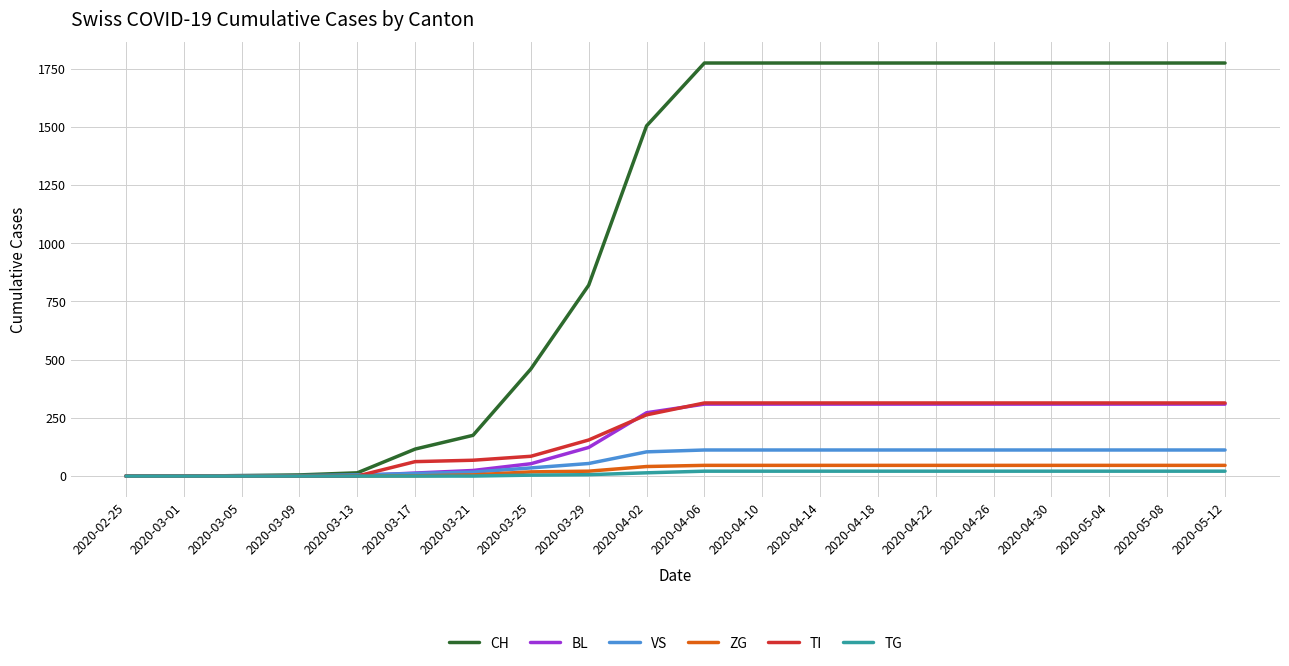

What is the difference between the maximum and second lowest values in the TG series?

21